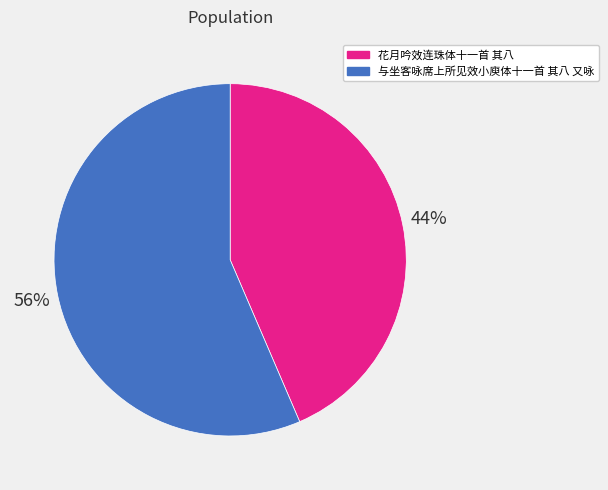

Rank the categories by value from lowest to highest.

花月吟效连珠体十一首 其八, 与坐客咏席上所见效小庾体十一首 其八 又咏